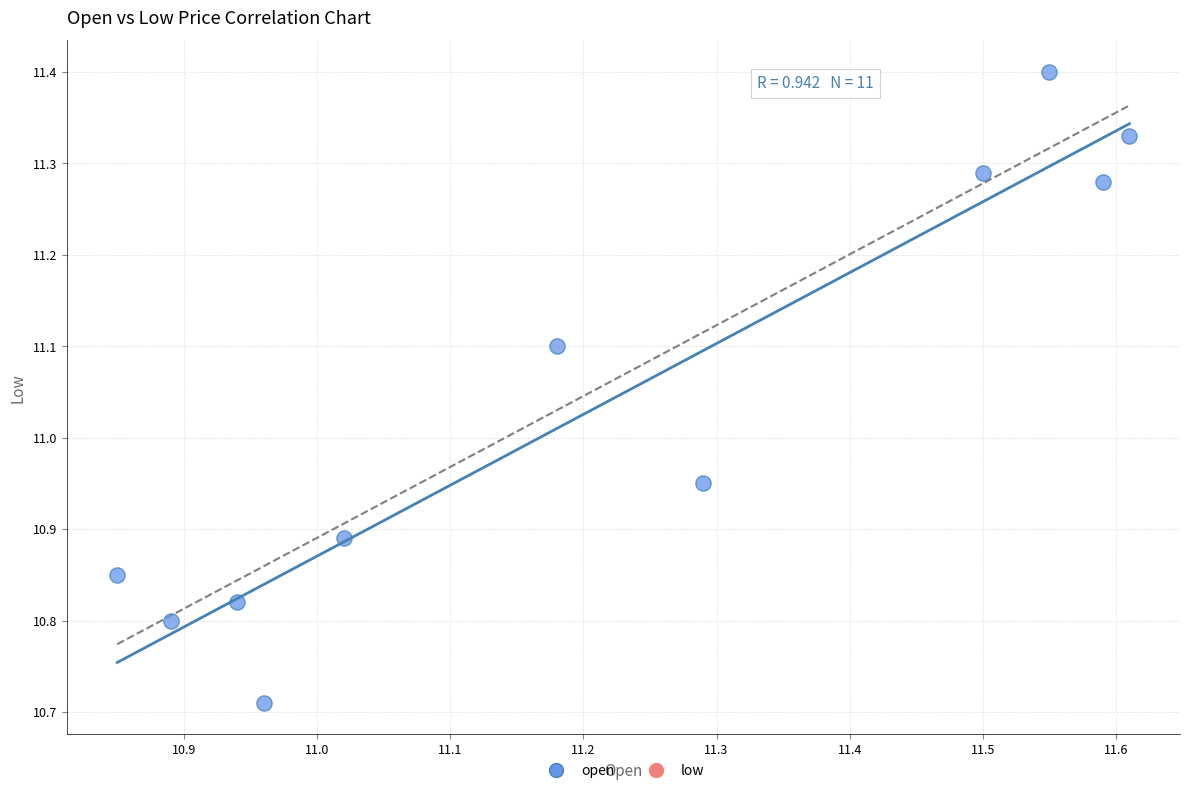

What is the average Y value?

11.0